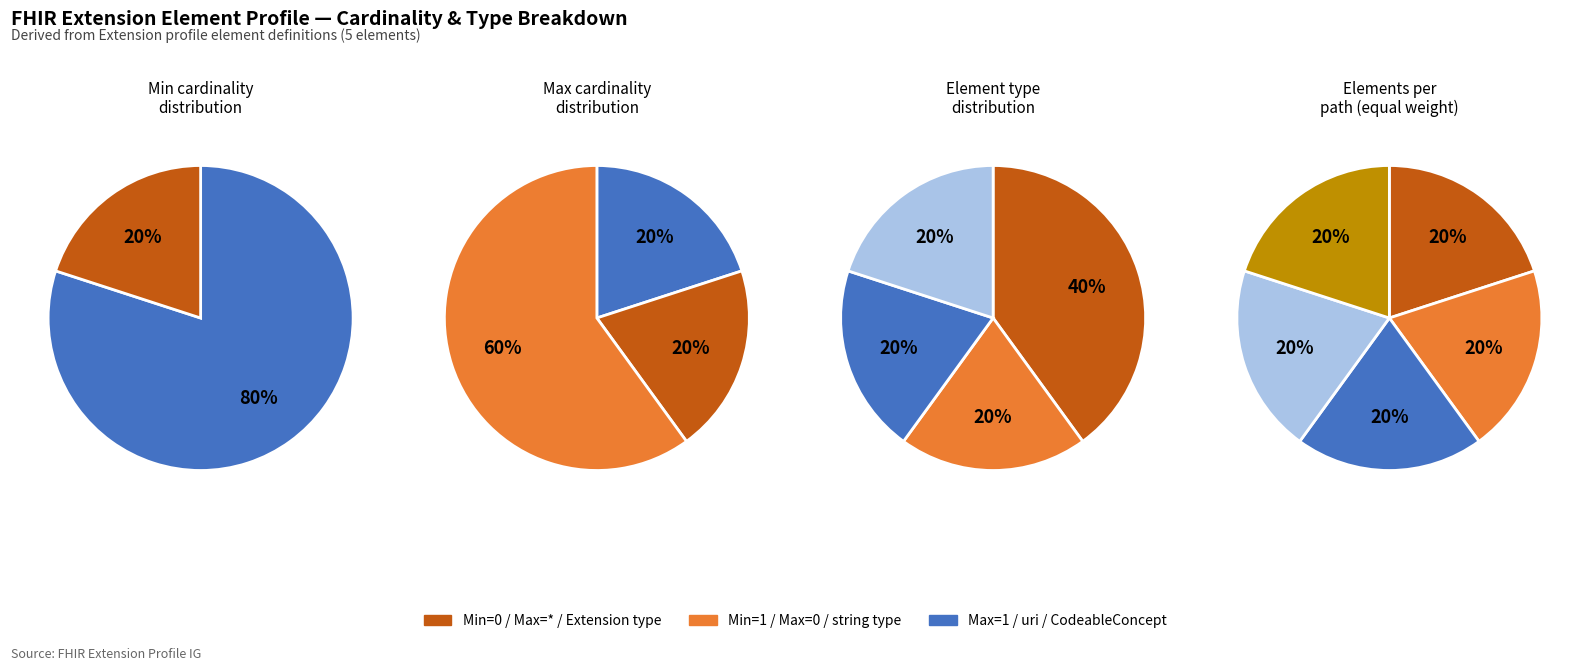

Which has a higher value, 1 or 4?

1